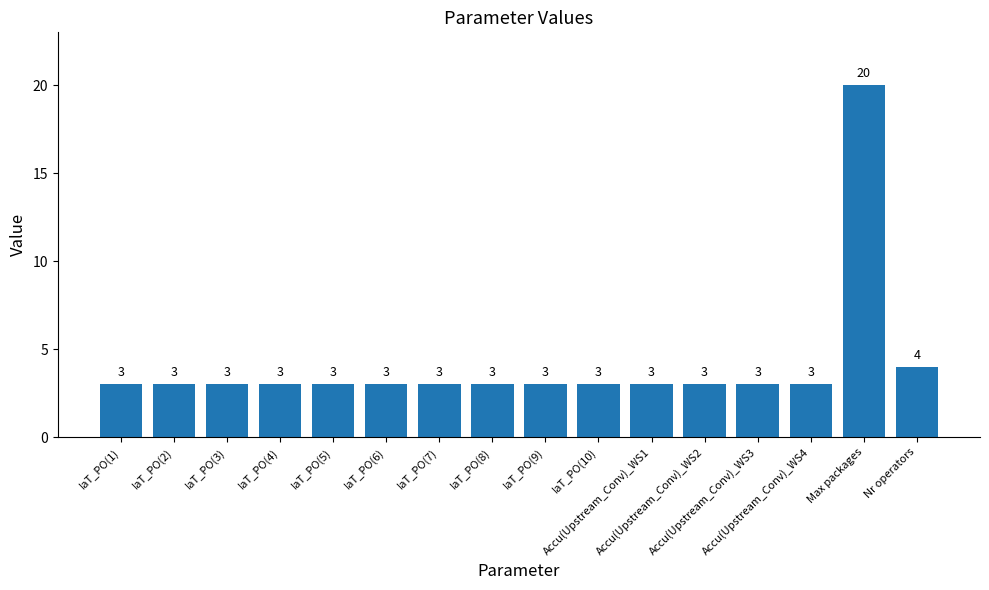

What is the average value?

4